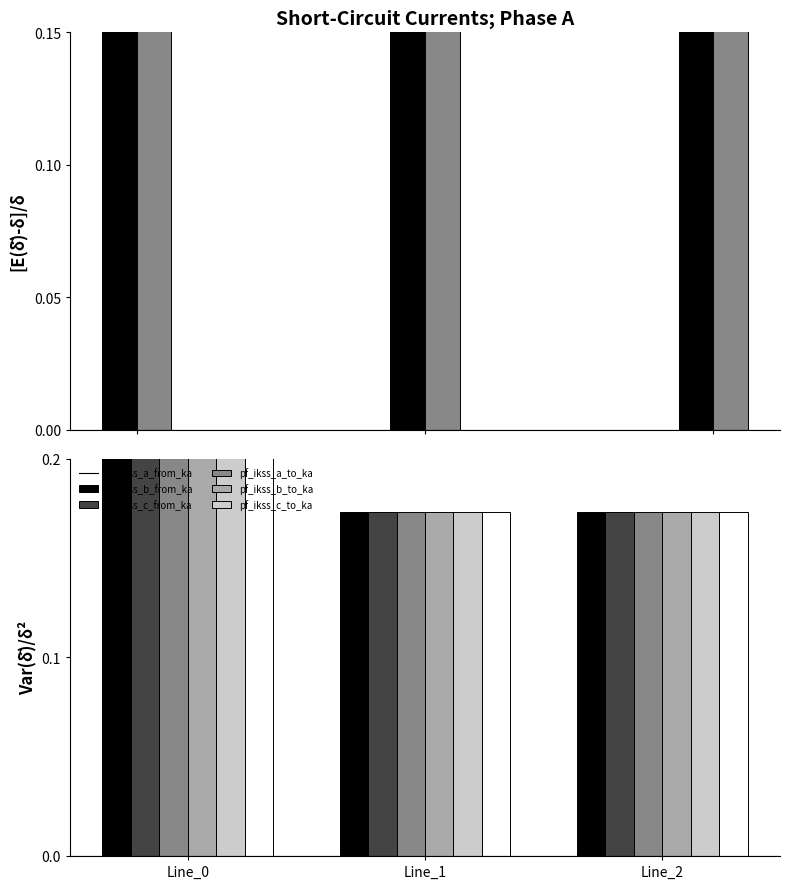

Between Line_2 and Line_1, which is larger?

Line_1